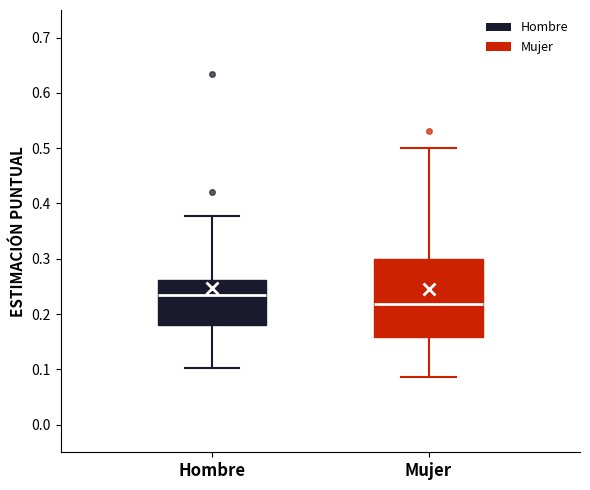

Reading left to right, transcribe this box plot: for each box, give where its median line is, the range the box spans, and where its two whiskers end, as read against the y-axis. The values are not printed on the chart, so give them approximately, as read against the axis.

Hombre: median 0.23, box 0.18 to 0.26, whiskers 0.10 to 0.38
Mujer: median 0.22, box 0.16 to 0.30, whiskers 0.09 to 0.50